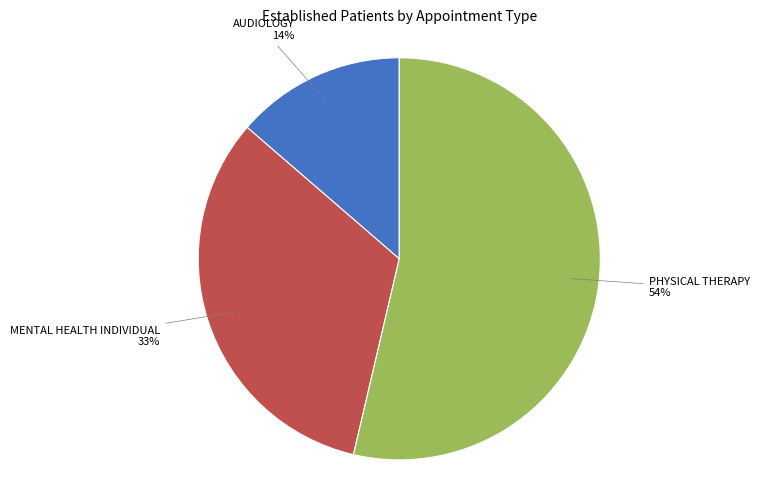

What is the ratio of the value at MENTAL HEALTH INDIVIDUAL to the value at AUDIOLOGY?

2.4